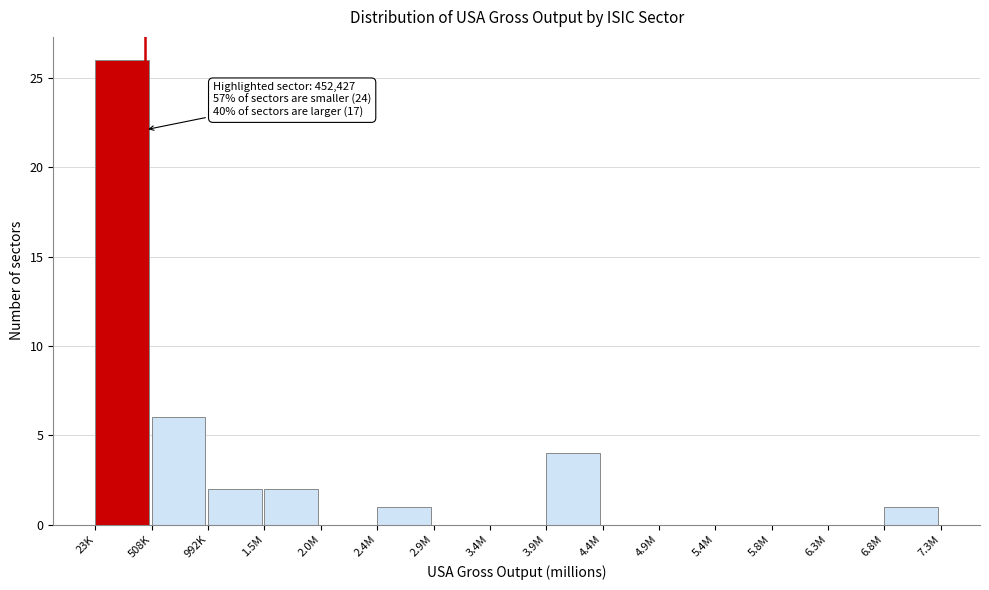

Reading left to right, what are all the values shown in this chart?

23K=26	508K=6	992K=2	1.5M=2	2.0M=0	2.4M=1	2.9M=0	3.4M=0	3.9M=4	4.4M=0	4.9M=0	5.4M=0	5.8M=0	6.3M=0	6.8M=1